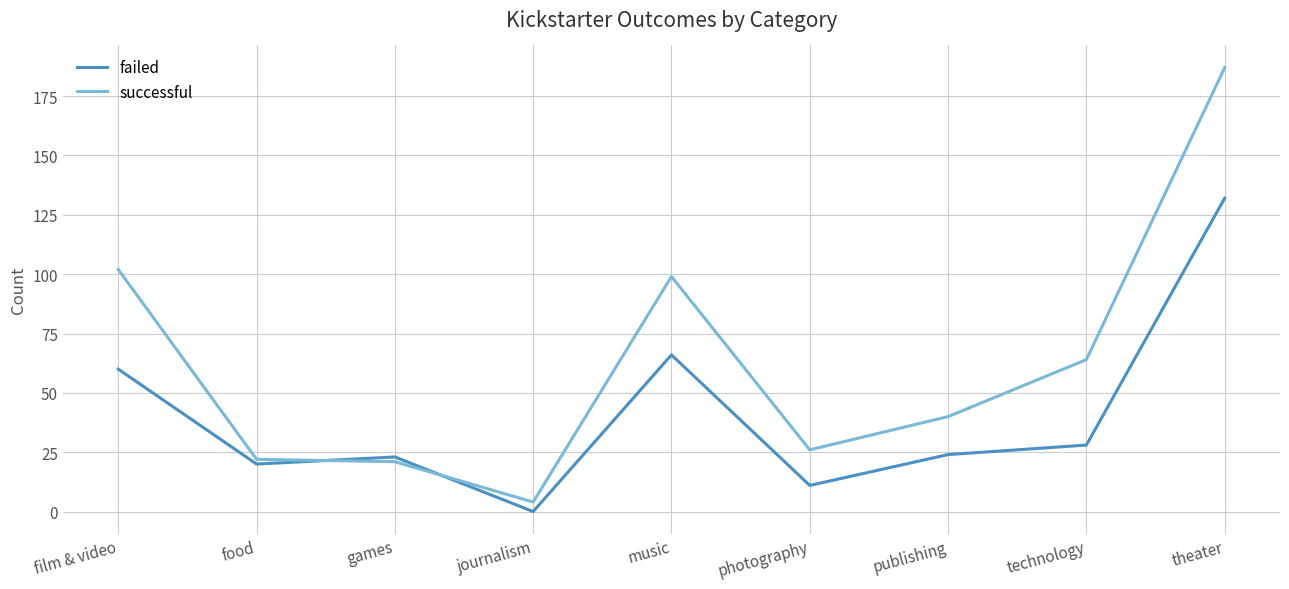

What is the average value of the failed series?

40